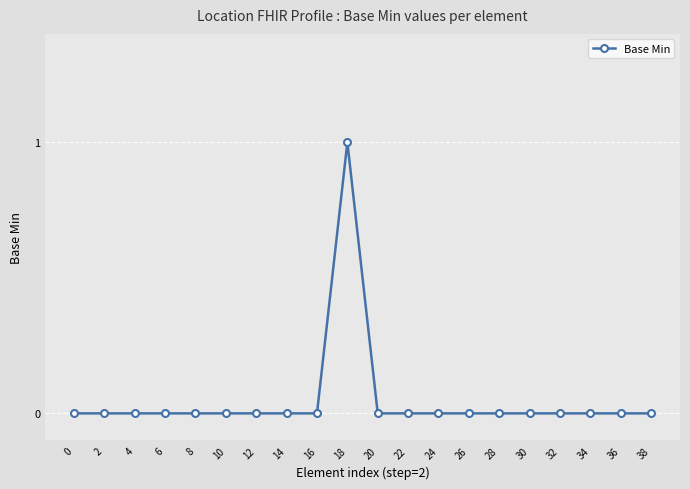

At which category does the chart reach its peak across all series?

18